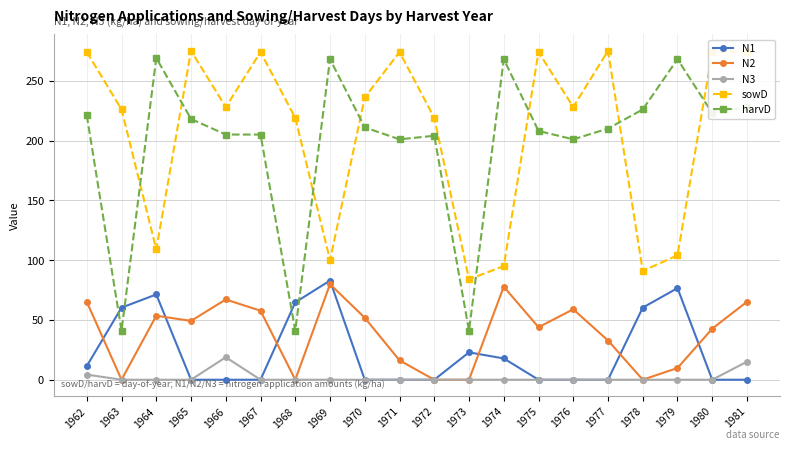

What is the maximum value shown in the chart?

275.0